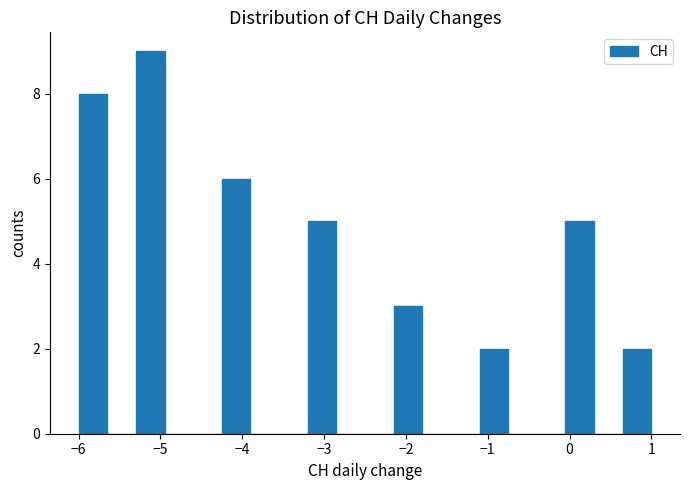

Read against the x-axis, roughly where is the centre of the tallest bar?

-5.1